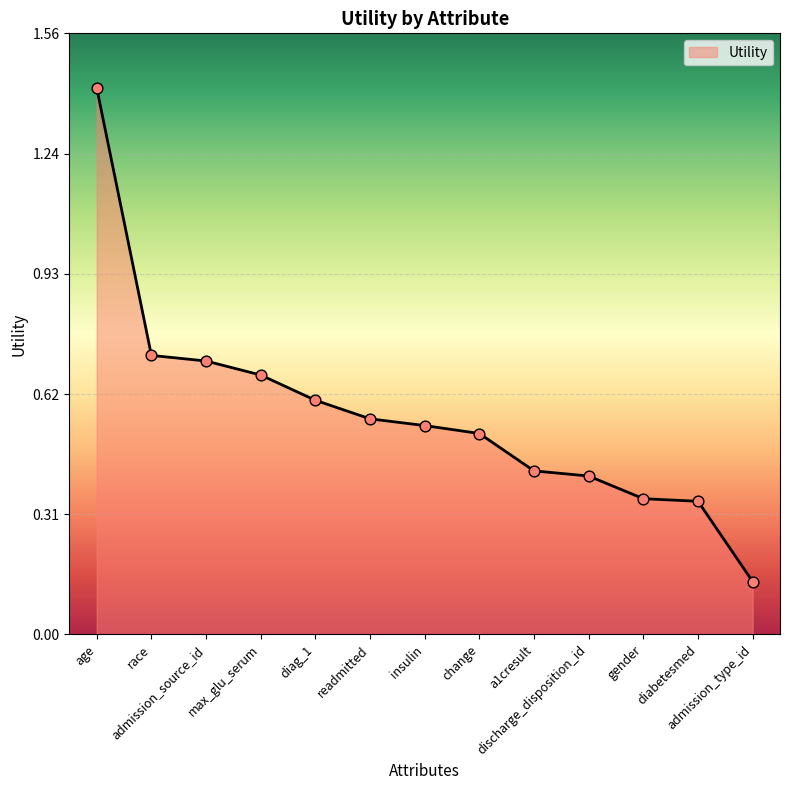

Between insulin and admission_type_id, which is larger?

insulin